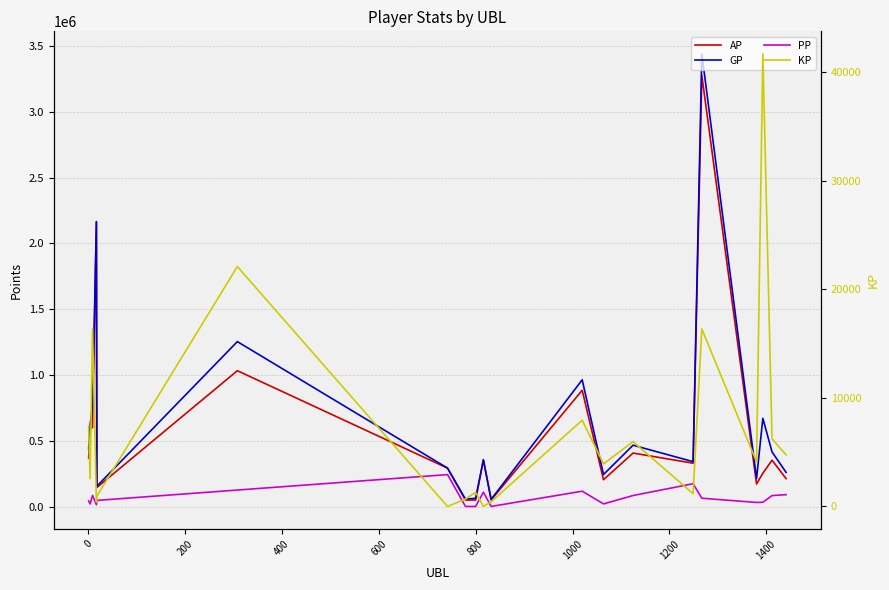

True or false: AP and PP intersect in this chart.

False